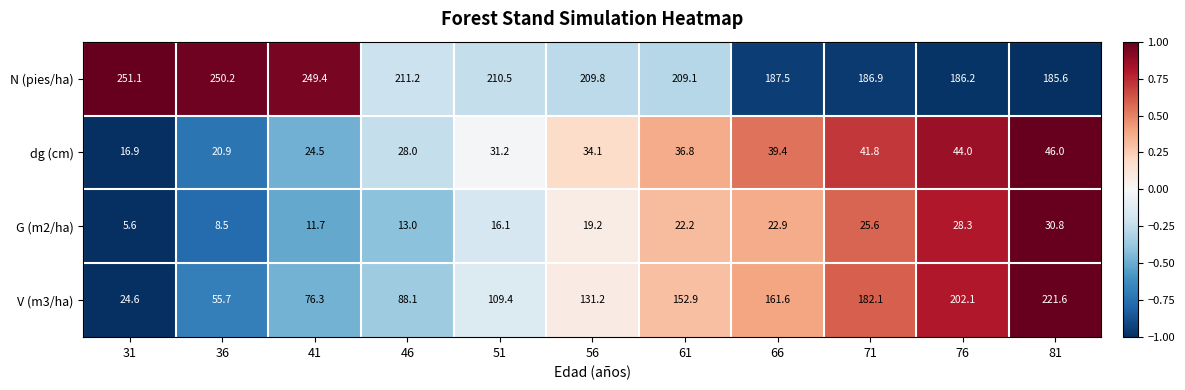

Which category has the lowest value across all series?

31